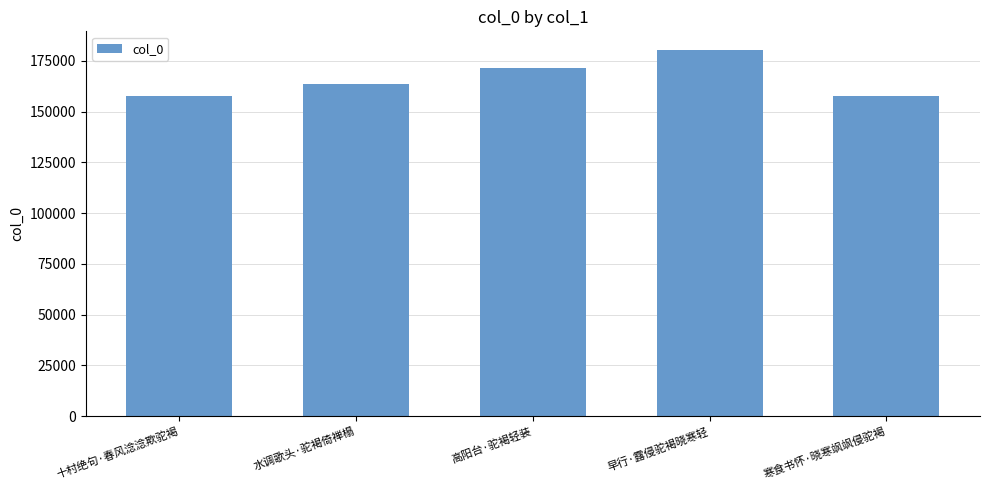

Which has a higher value, 高阳台·驼褐轻装 or 寒食书怀·晓寒飒飒侵驼褐?

高阳台·驼褐轻装